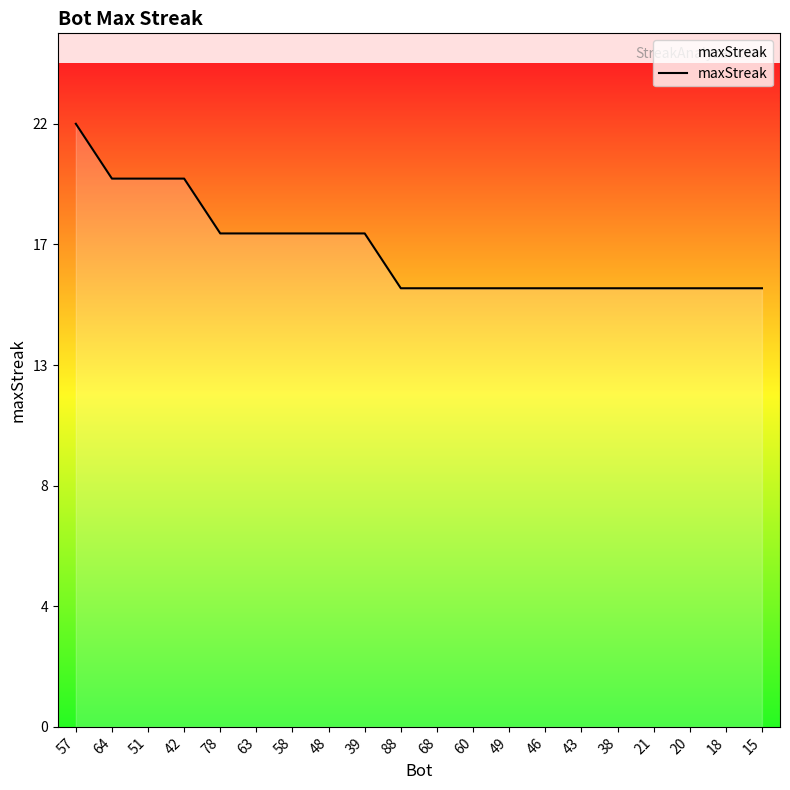

Reading left to right, extract all data points from this chart.

57=22	64=20	51=20	42=20	78=18	63=18	58=18	48=18	39=18	88=16	68=16	60=16	49=16	46=16	43=16	38=16	21=16	20=16	18=16	15=16